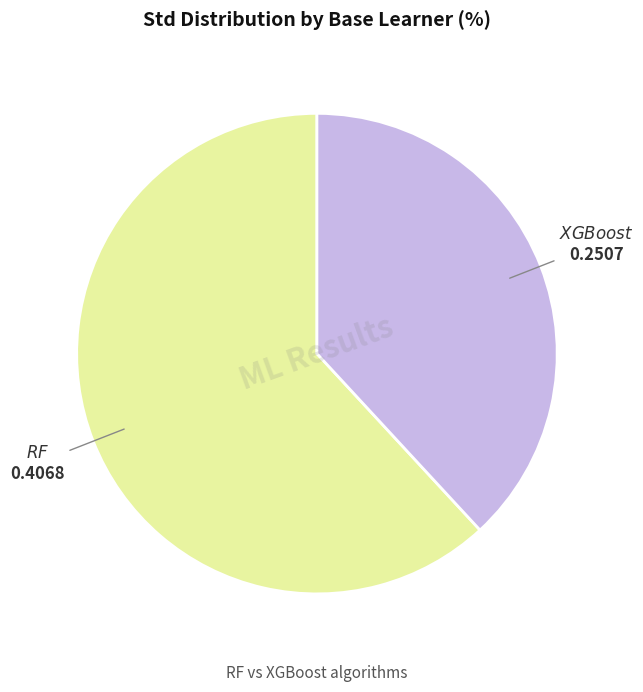

How many slices are in this pie chart?

2